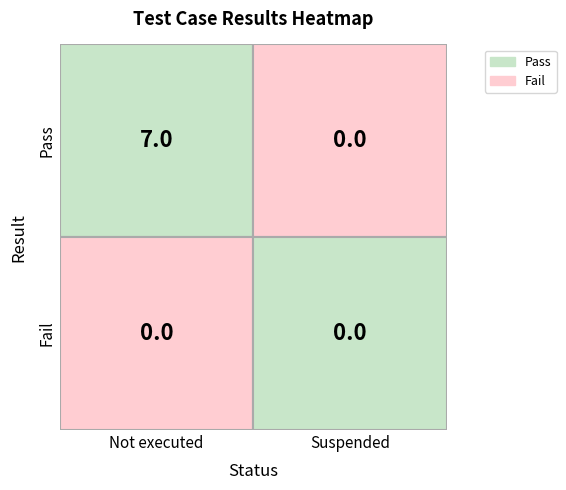

Is the value of Pass at 1 greater than the value of Fail at 0?

No